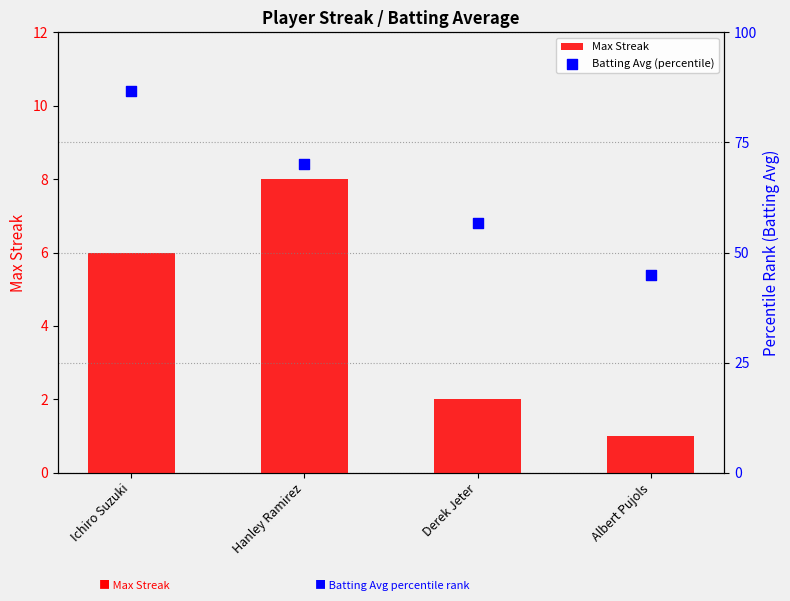

Which series has the largest total across all categories?

Batting Avg (percentile)